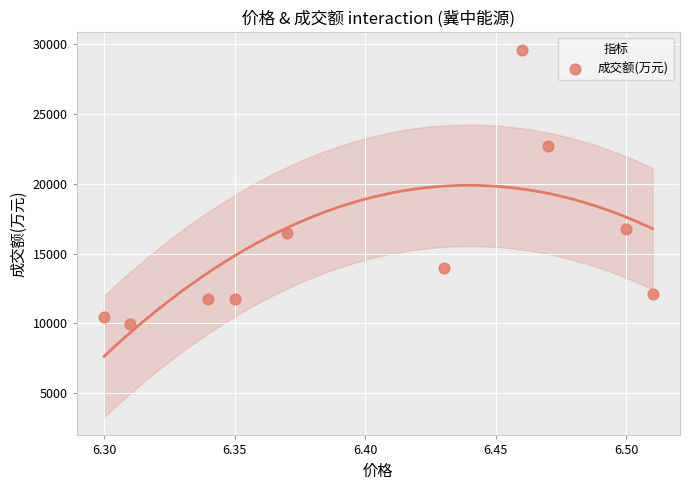

What is the range of Y values (max minus min)?

19634